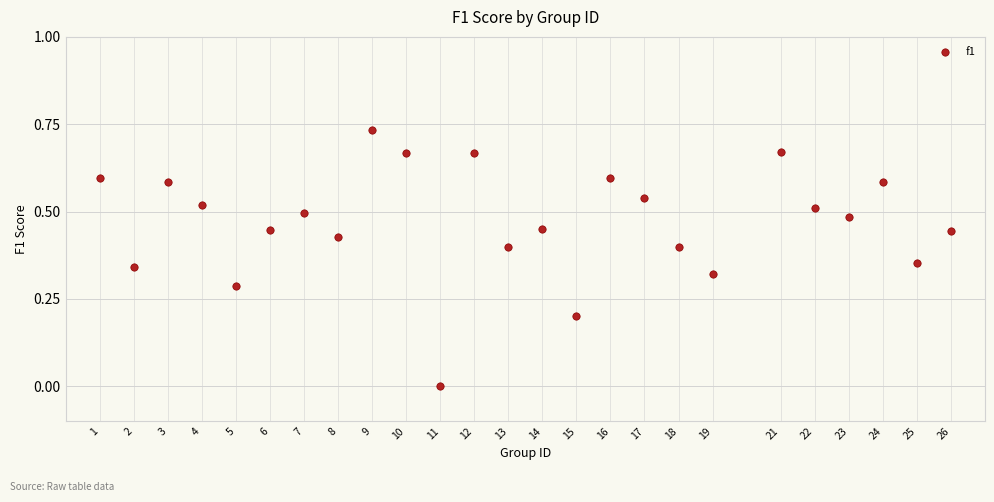

What is the range of X values (max minus min)?

25.0